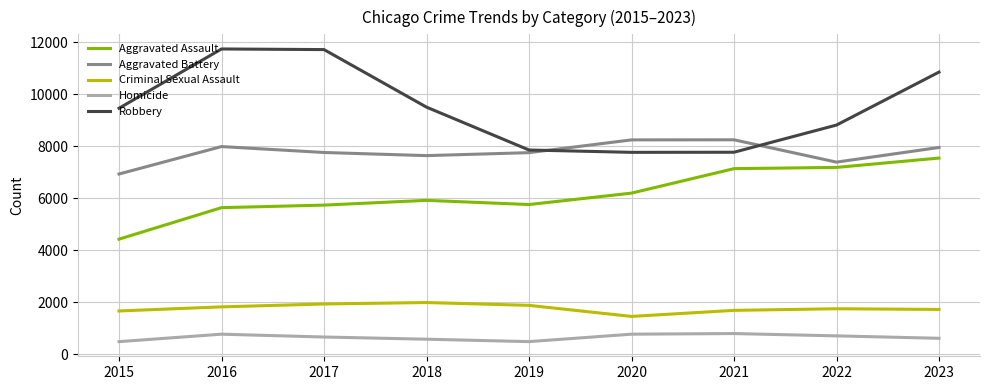

At which category is the sum across all series the highest?

2023